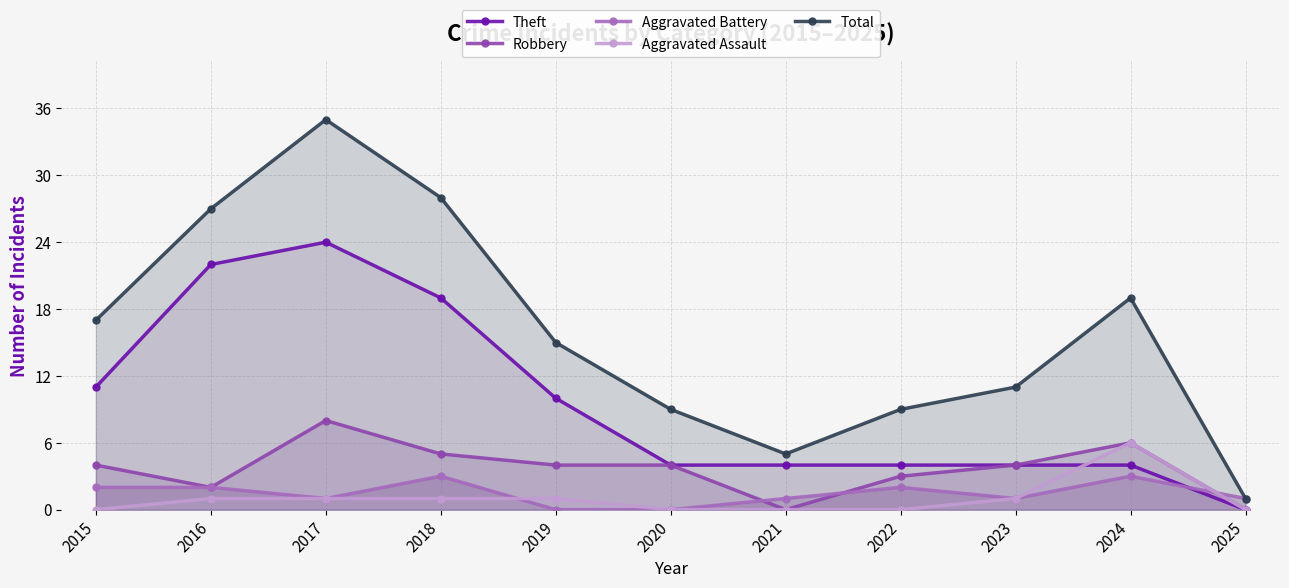

What are all the series names shown in the legend?

Theft, Robbery, Aggravated Battery, Aggravated Assault, Total